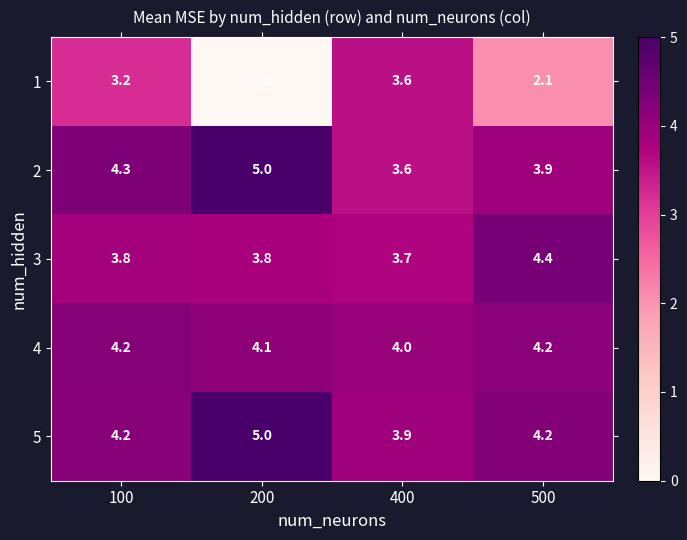

Reading left to right, list all the values displayed in this chart.

1: 100=3.2	200=0.0	400=3.6	500=2.1
2: 100=4.3	200=5.0	400=3.6	500=3.9
3: 100=3.8	200=3.8	400=3.7	500=4.4
4: 100=4.2	200=4.1	400=4.0	500=4.2
5: 100=4.2	200=5.0	400=3.9	500=4.2